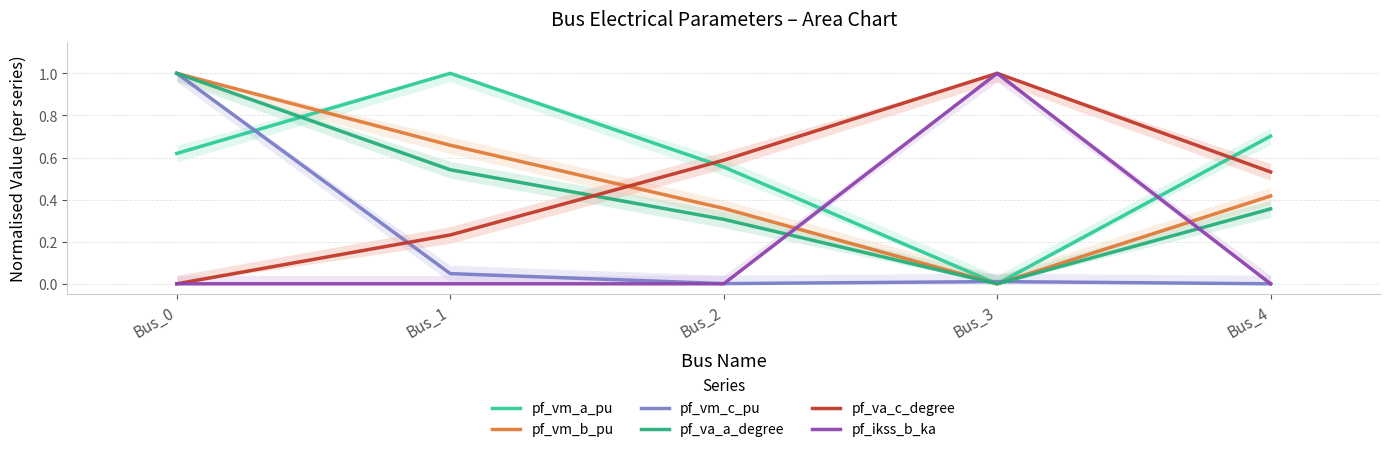

How many intersections are there between pf_va_a_degree and pf_vm_a_pu?

1